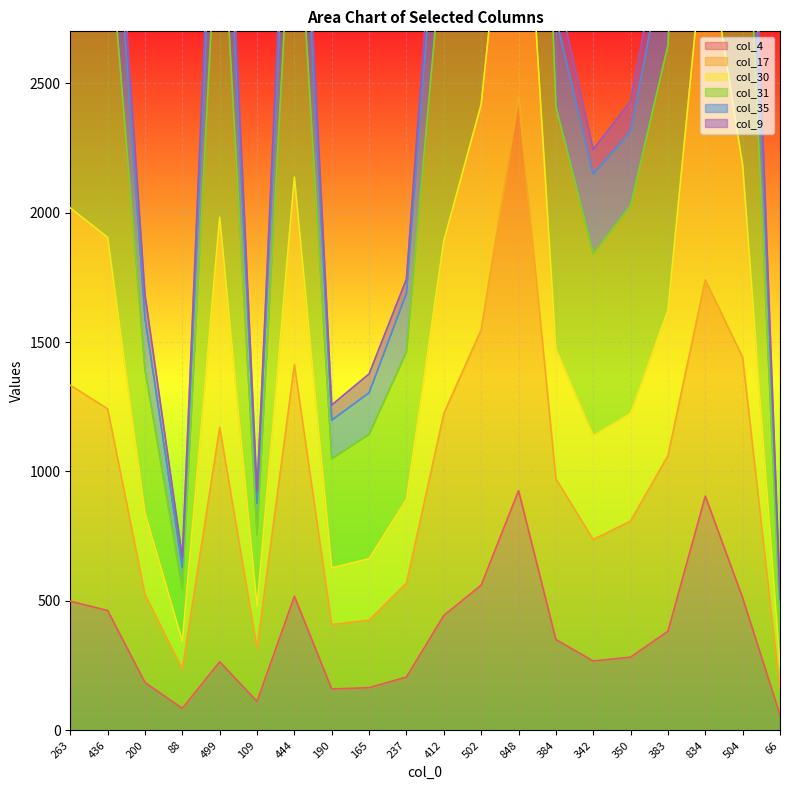

What position from the left is 504?

19